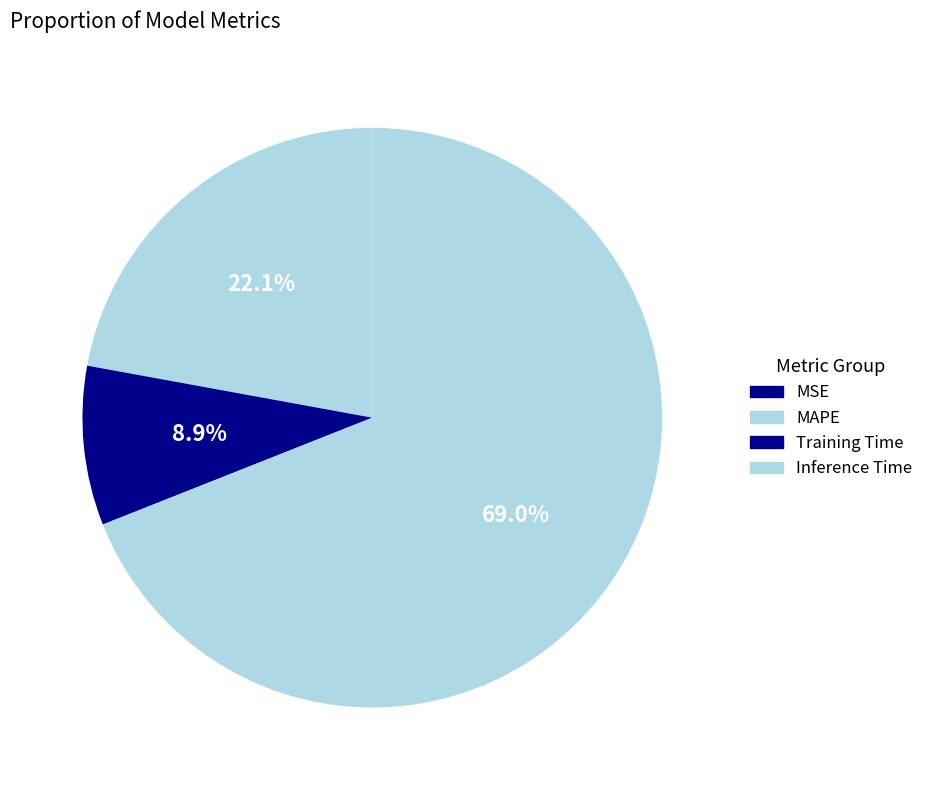

Count the number of slices in the pie.

4